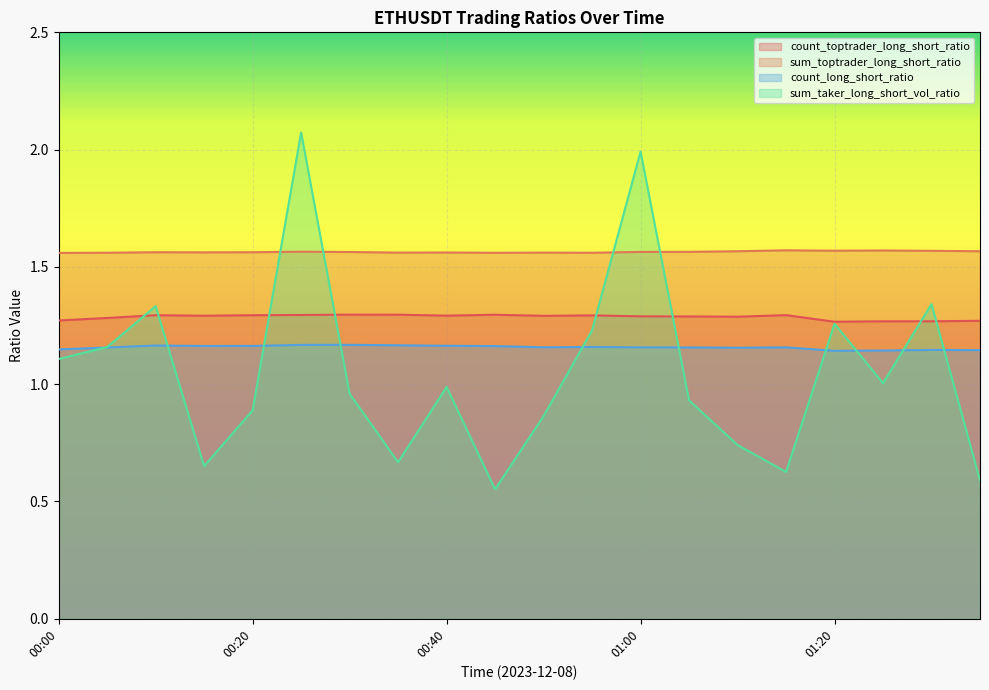

How many lines are shown in the chart?

4